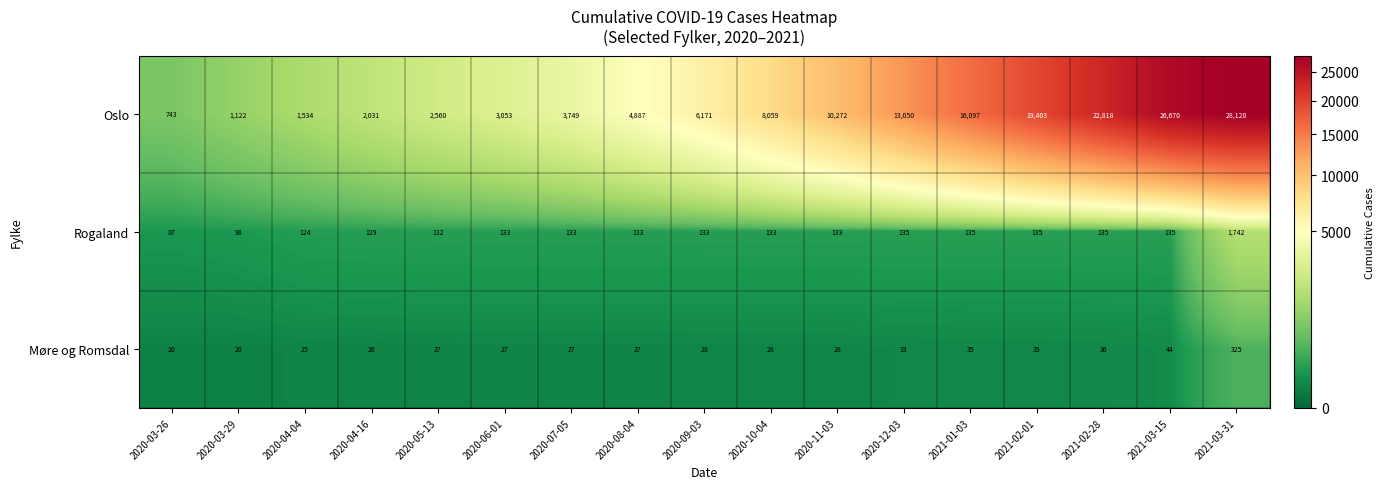

Count the number of categories in the chart.

17